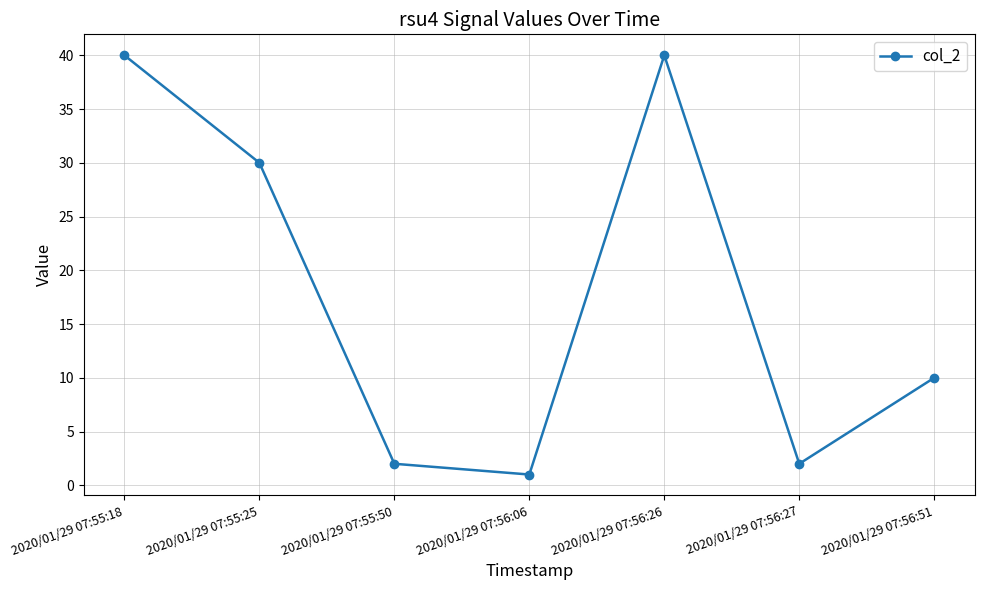

What is the sum of the values at 2020/01/29 07:56:06 and 2020/01/29 07:56:51?

11